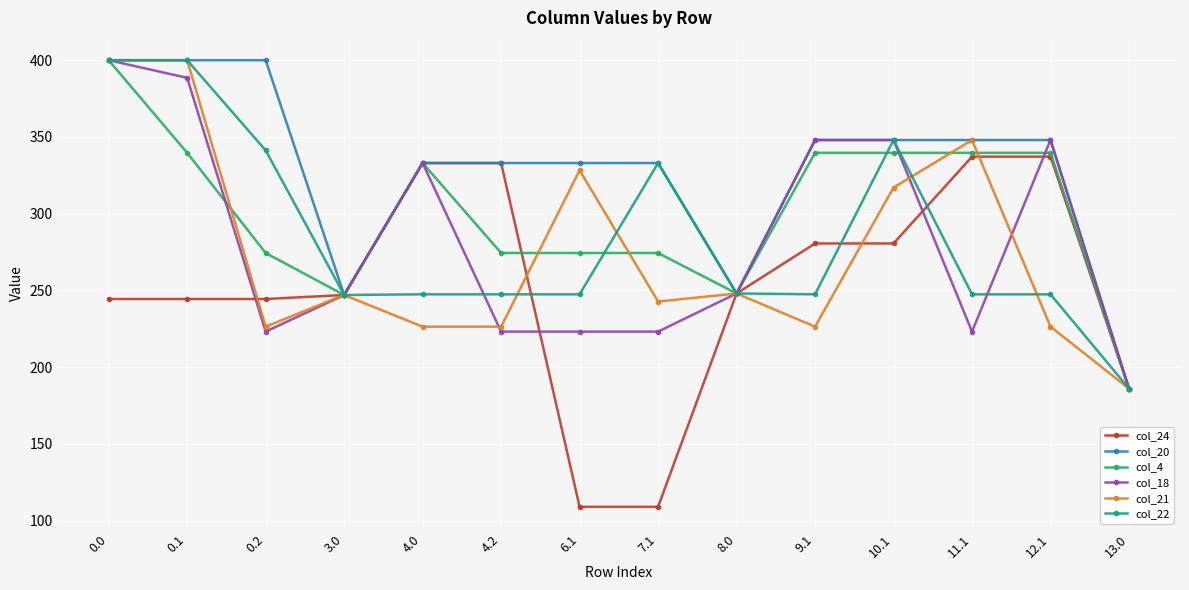

At which category does col_18 reach its first local valley?

0.2